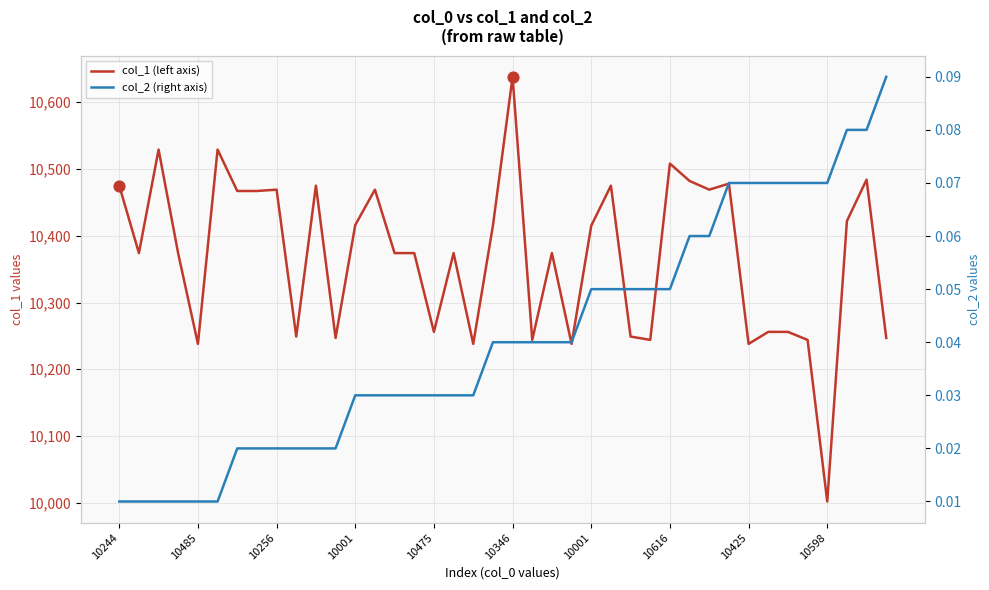

Which series has the largest total across all categories?

col_1 (left axis)